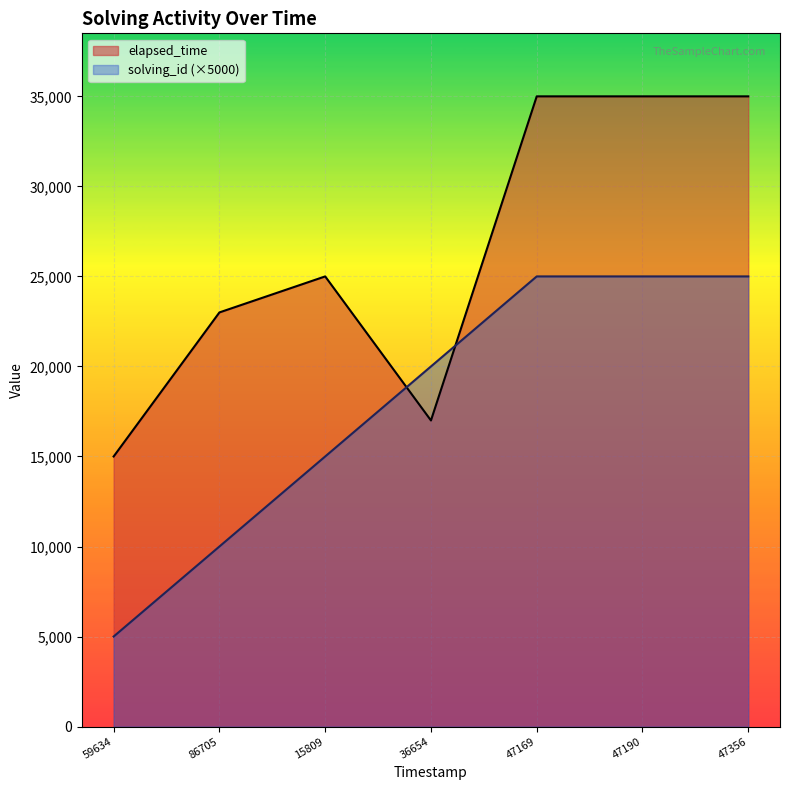

What is the smallest value displayed?

5000